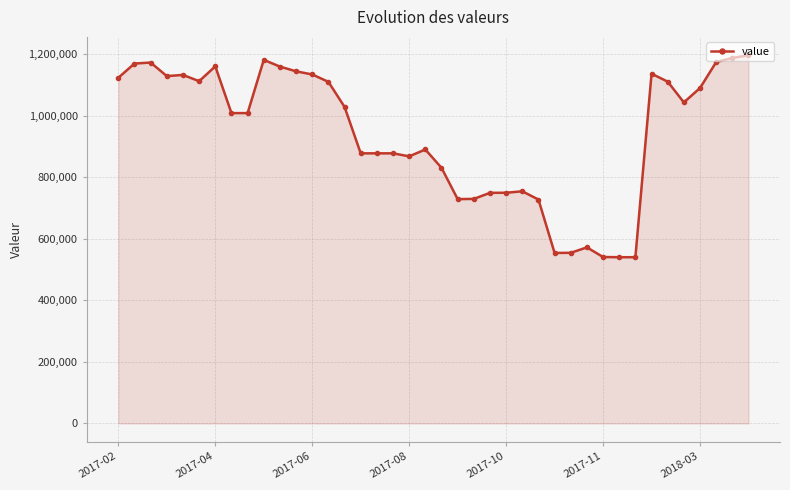

Does the chart display data point markers on the line(s)?

Yes